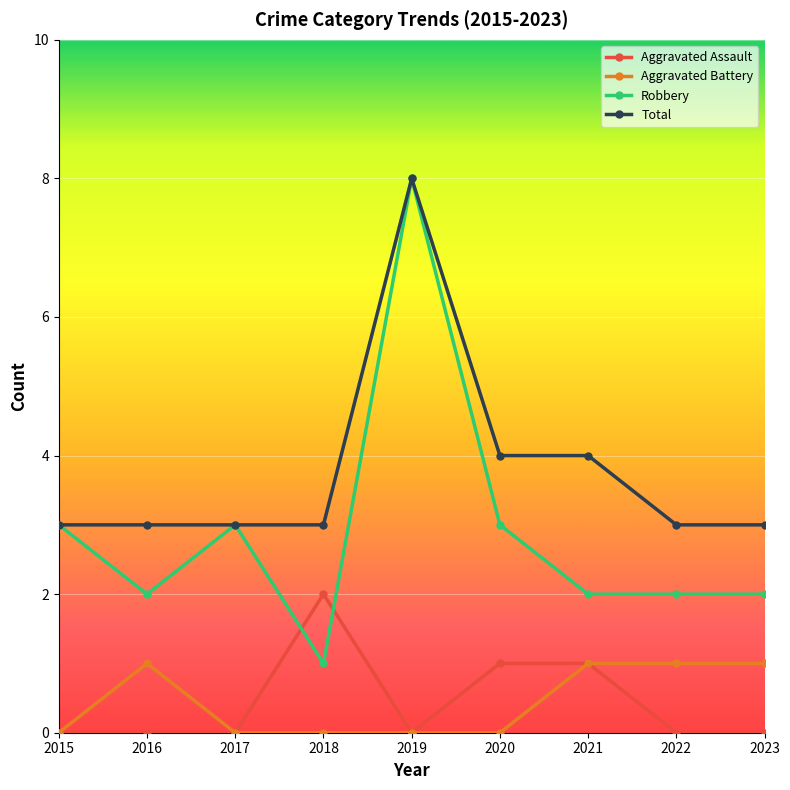

Is this an area chart (filled region under the line)?

No